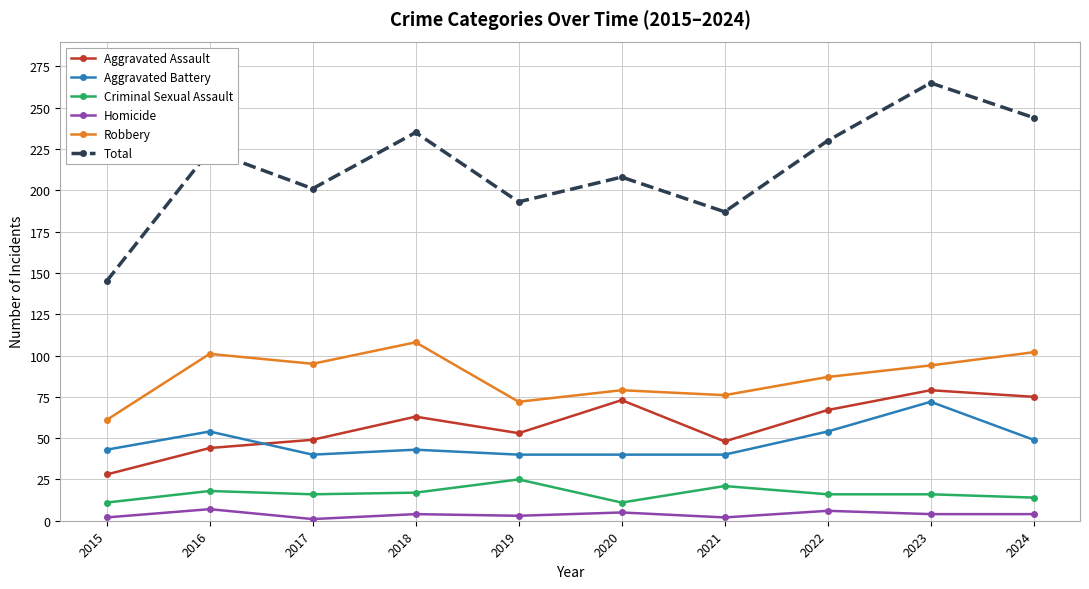

Rank the series by their maximum value, from highest to lowest.

Total, Robbery, Aggravated Assault, Aggravated Battery, Criminal Sexual Assault, Homicide